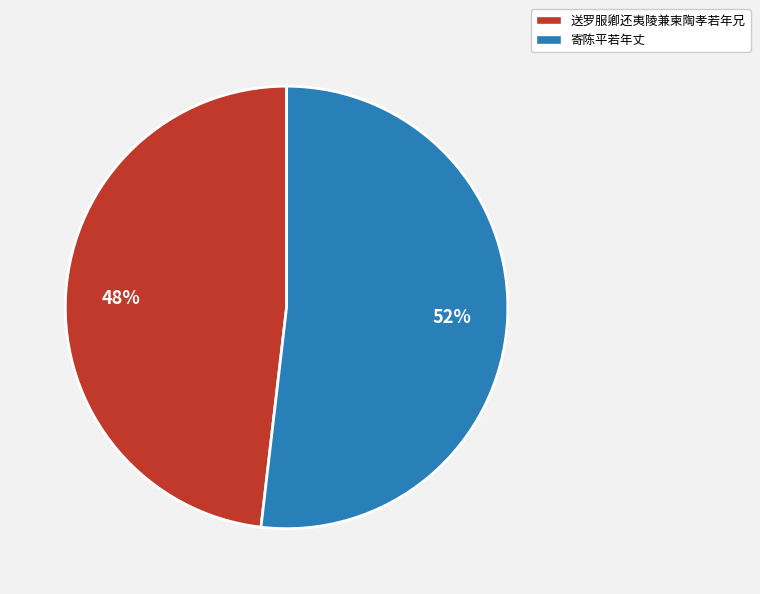

True or false: 送罗服卿还夷陵兼柬陶孝若年兄 accounts for 48% of the total.

True